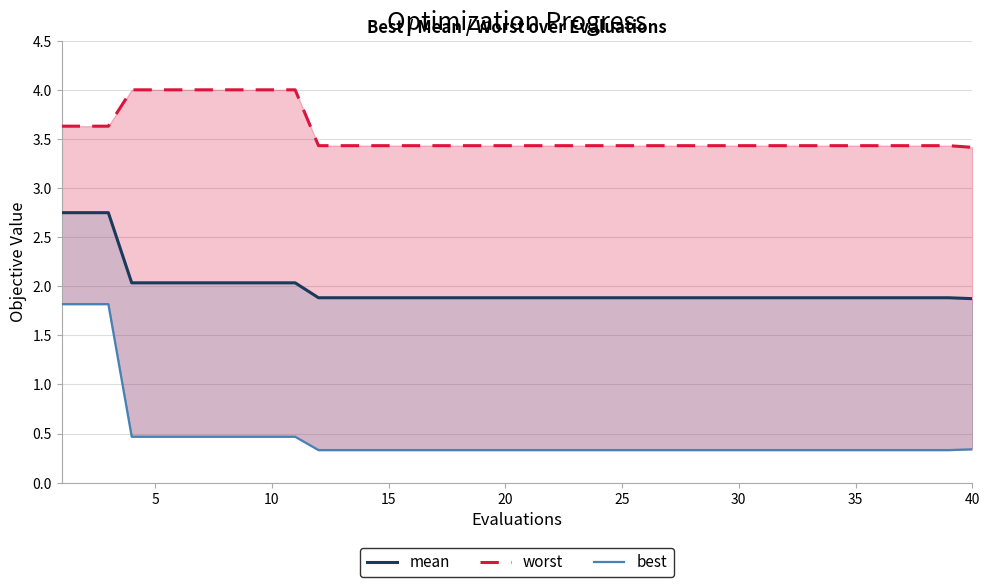

Which has a higher value, 14 or 30?

30